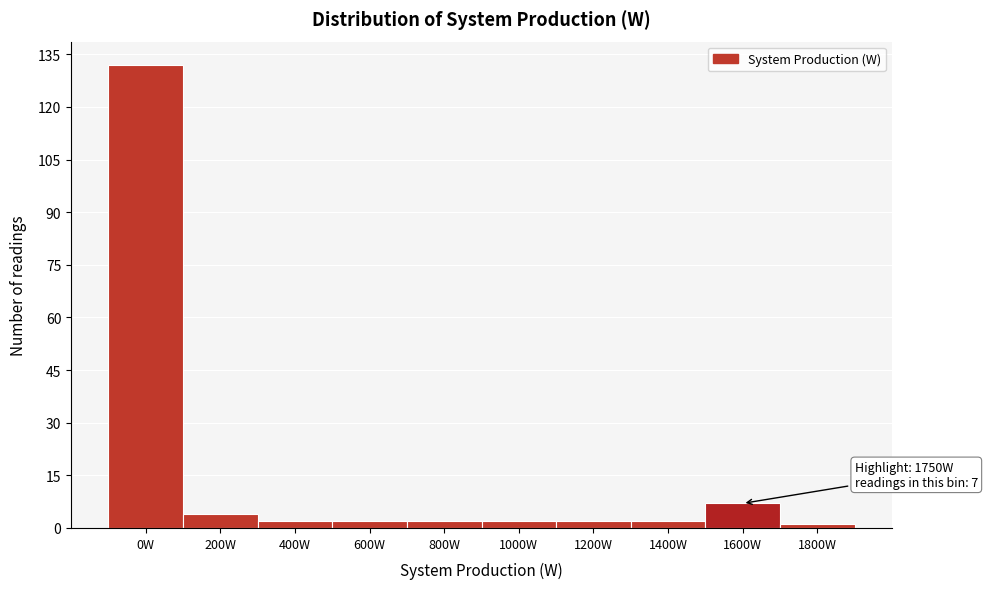

Reading left to right, extract all data points from this chart.

132	4	2	2	2	2	2	2	7	1